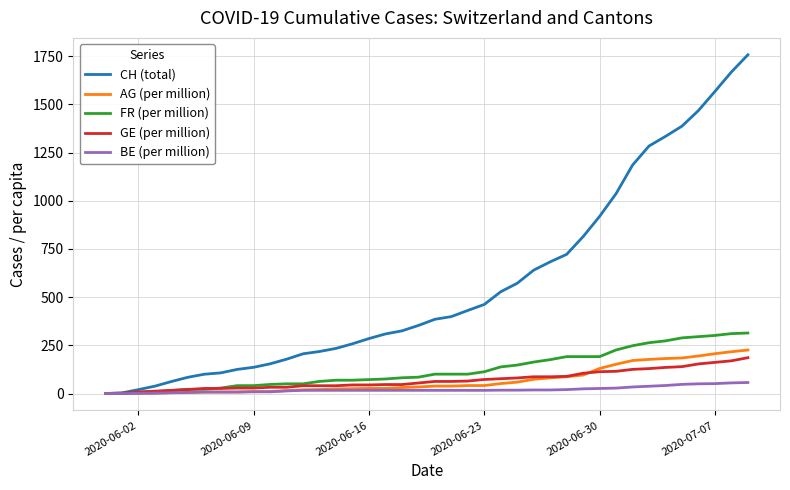

Which series has the widest spread of values?

CH (total)